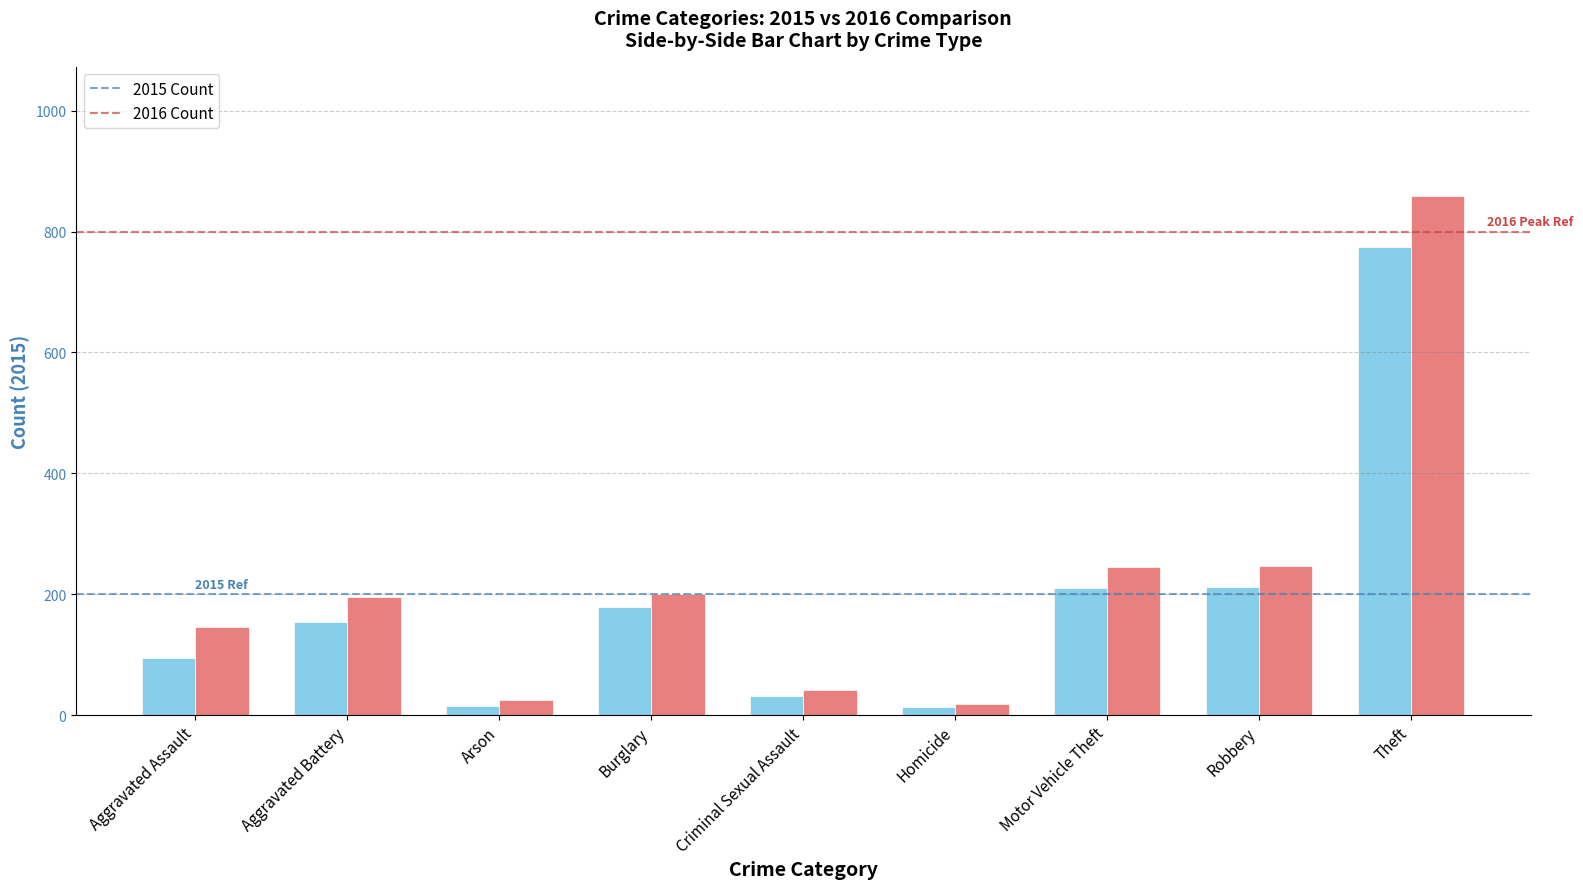

What is the difference between the highest and lowest values at Theft?

84